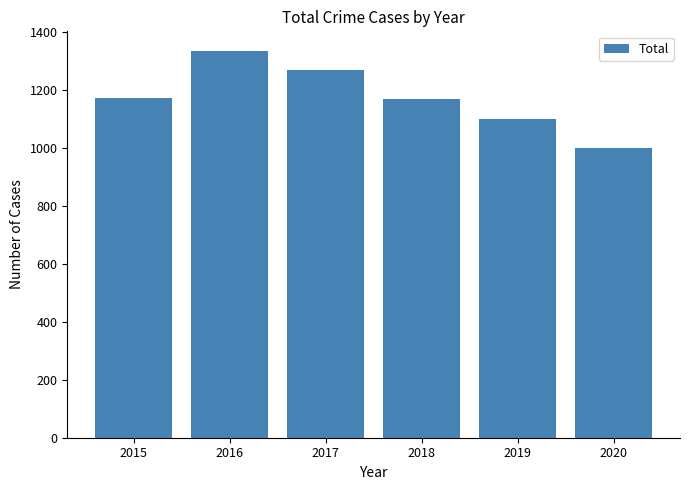

What is the difference between the values at 2019 and 2018?

68